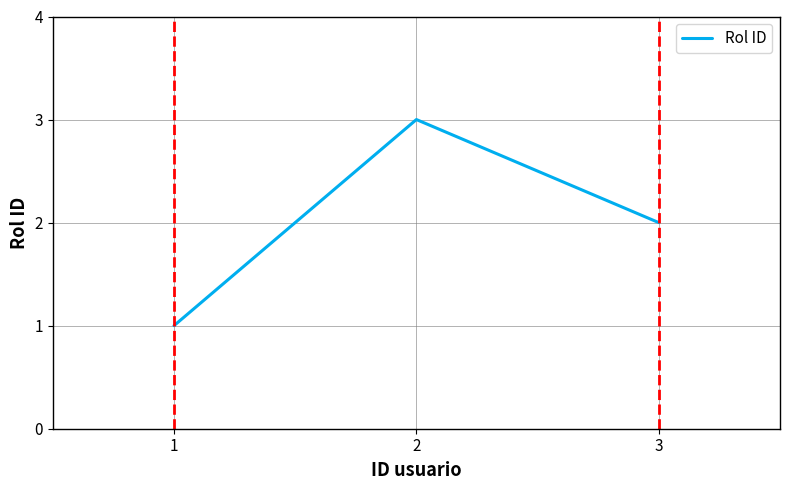

At which label is the value closest to 2?

3